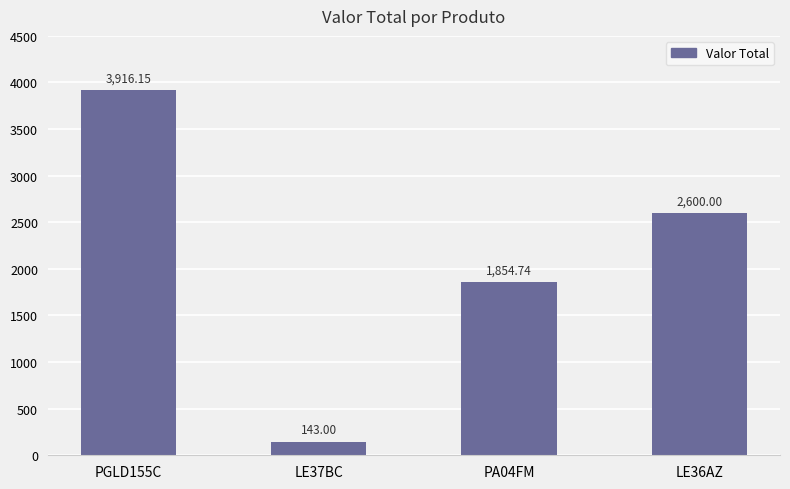

How many bars are there in total?

4